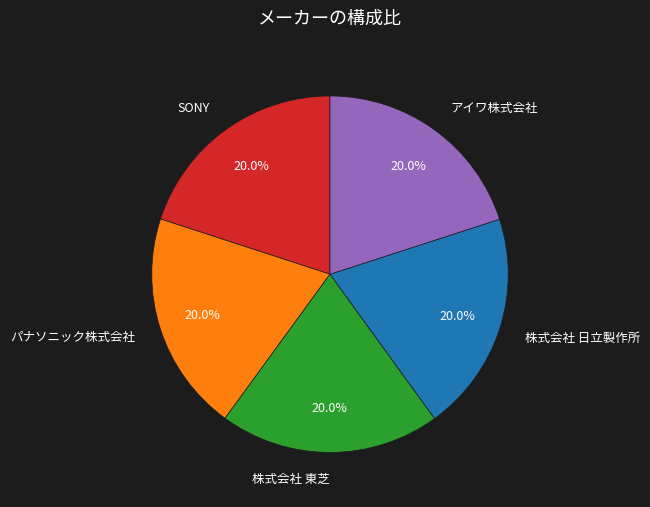

Is it true that アイワ株式会社 is 20% of the pie?

True